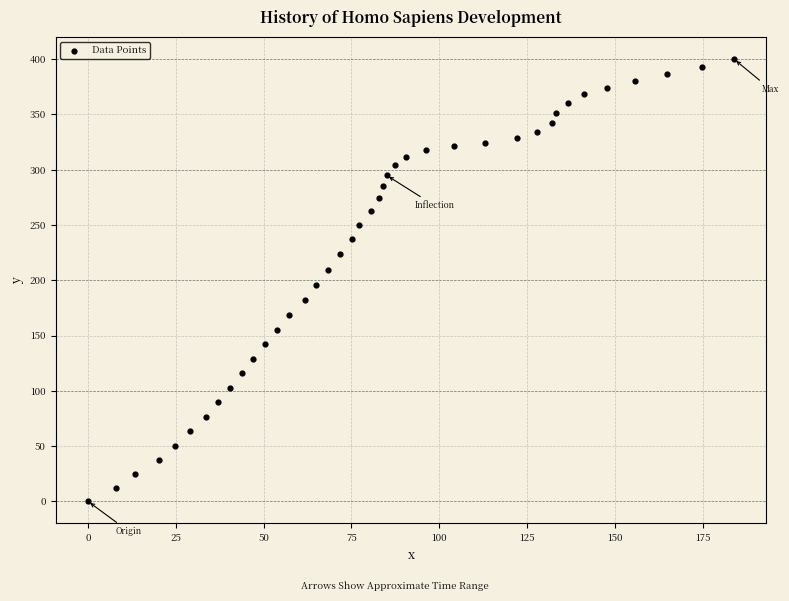

What is the range of X values (max minus min)?

183.9